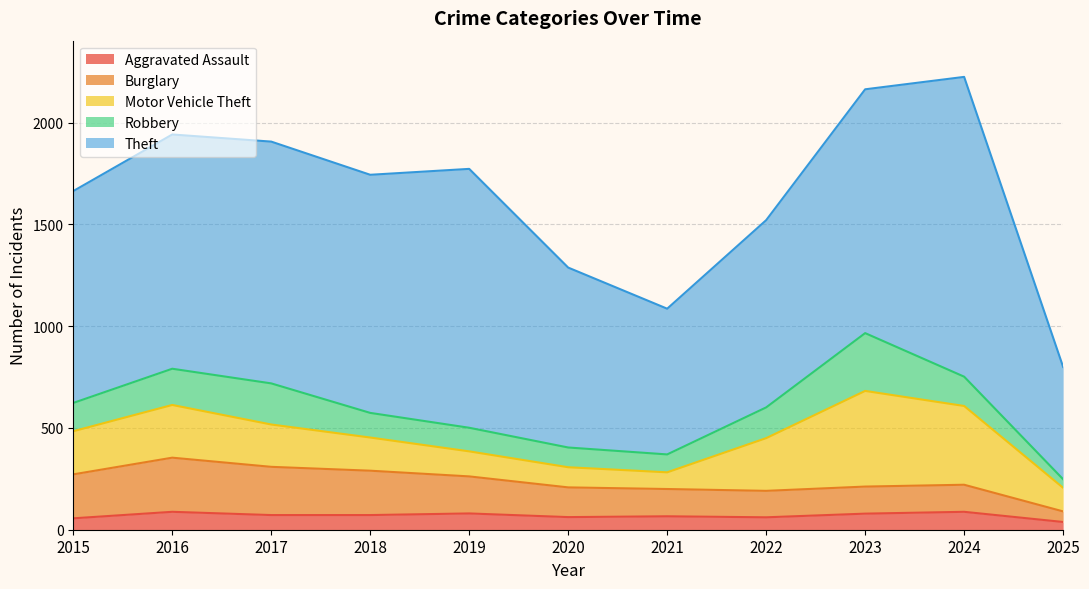

Is it true that Aggravated Assault equals 72 at 2017?

True